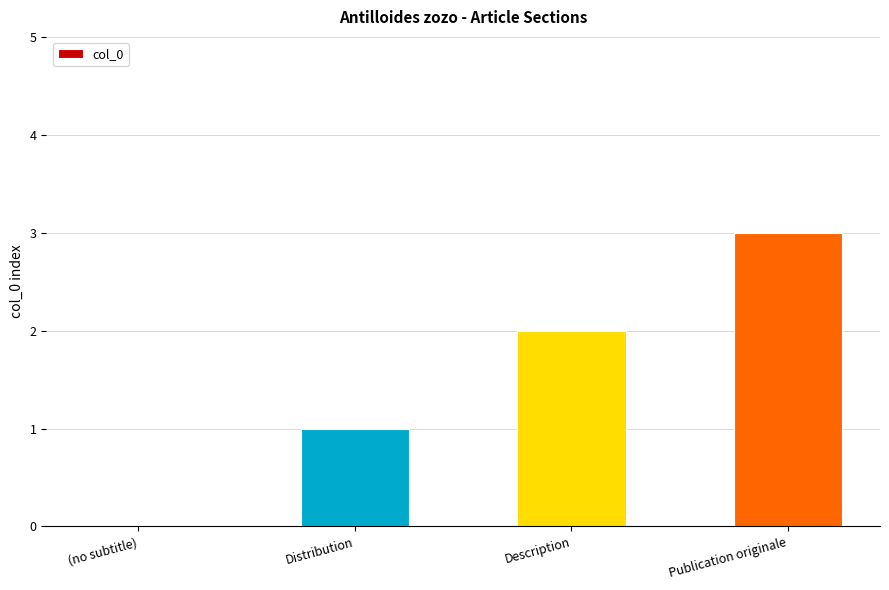

How many categories are shown in the chart?

4